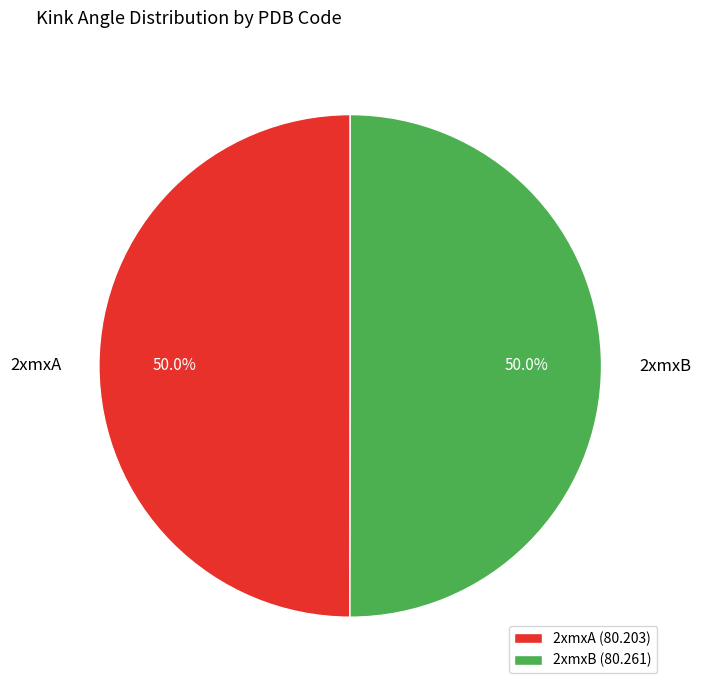

True or false: 2xmxA accounts for 50% of the total.

True